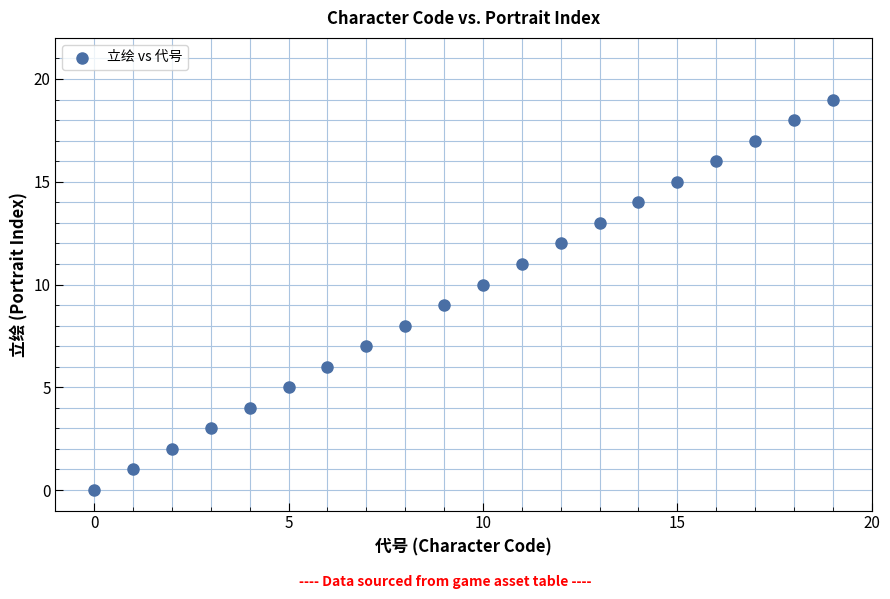

What is the range of Y values (max minus min)?

19